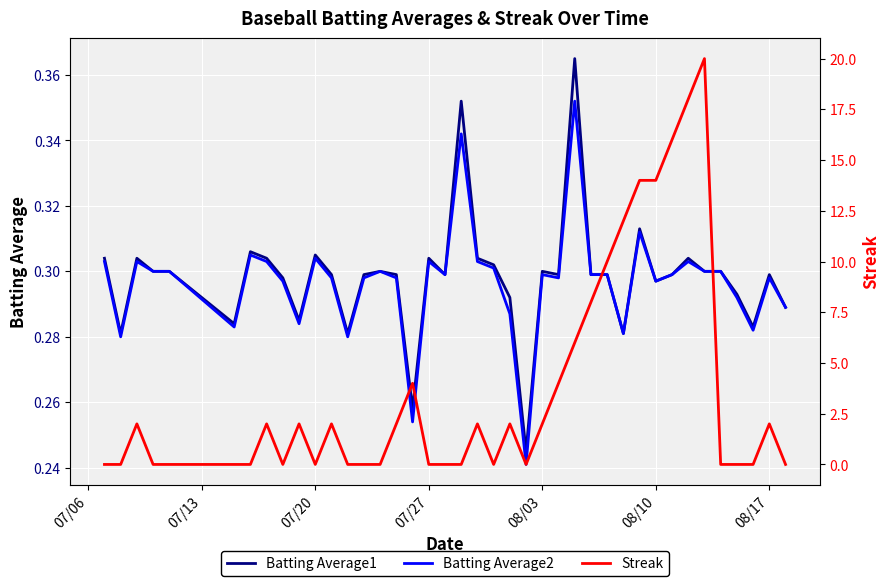

The value of Batting Average1 at 12 is 0.1. True or false?

False